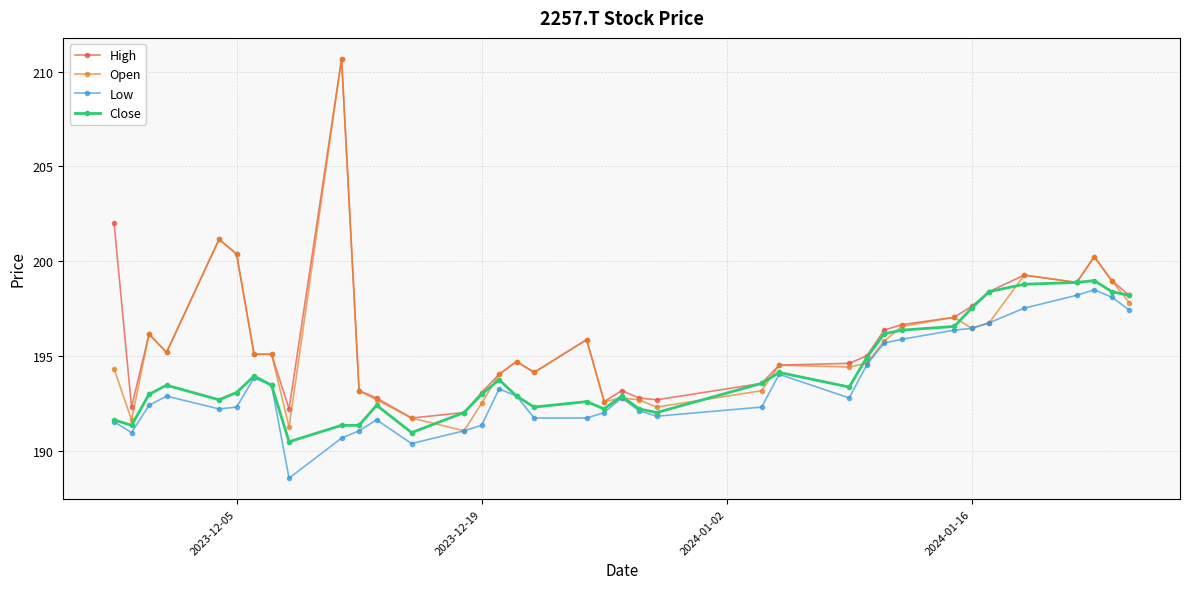

Which series has the widest spread of values?

Open